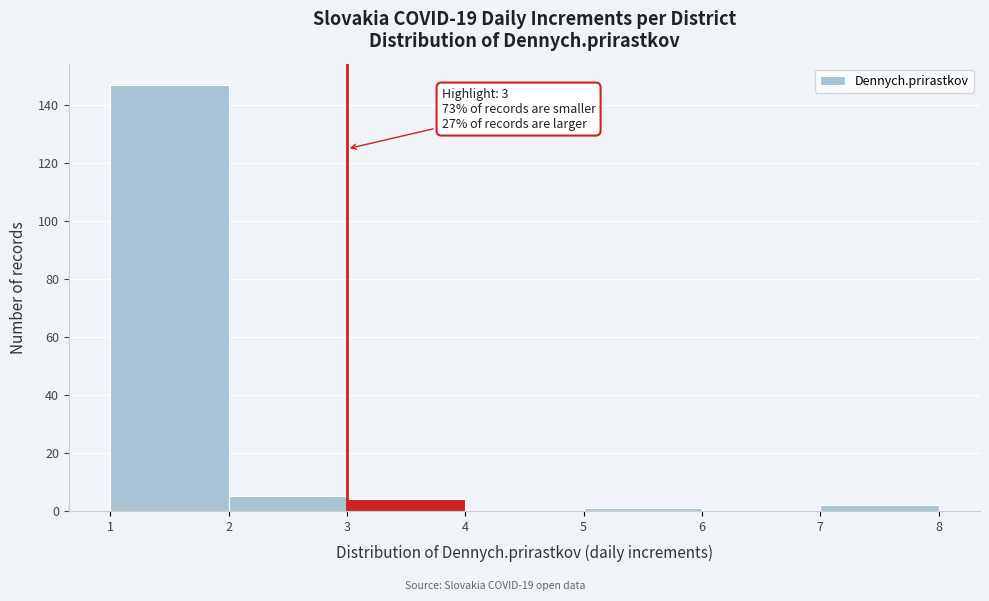

Over which range of the x-axis is the bar tallest?

1 to 2